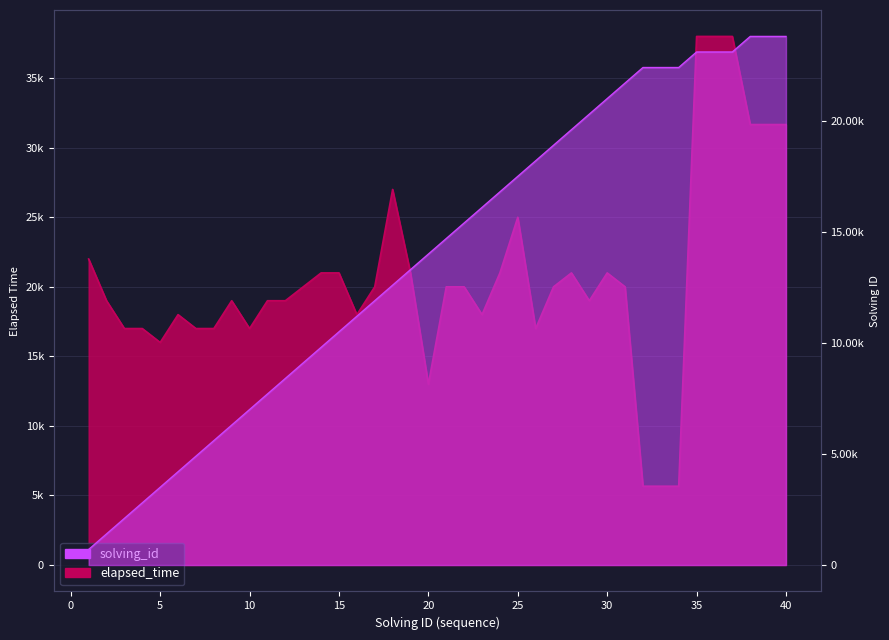

What is the sum of all elapsed_time values?

825996